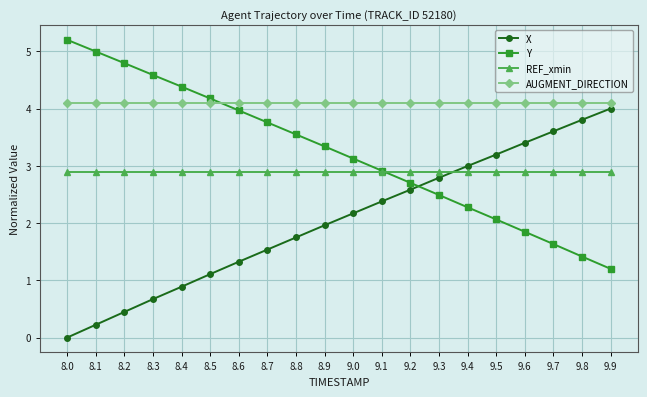

List the labels in order of X value, largest first.

9.9, 9.8, 9.7, 9.6, 9.5, 9.4, 9.3, 9.2, 9.1, 9.0, 8.9, 8.8, 8.7, 8.6, 8.5, 8.4, 8.3, 8.2, 8.1, 8.0